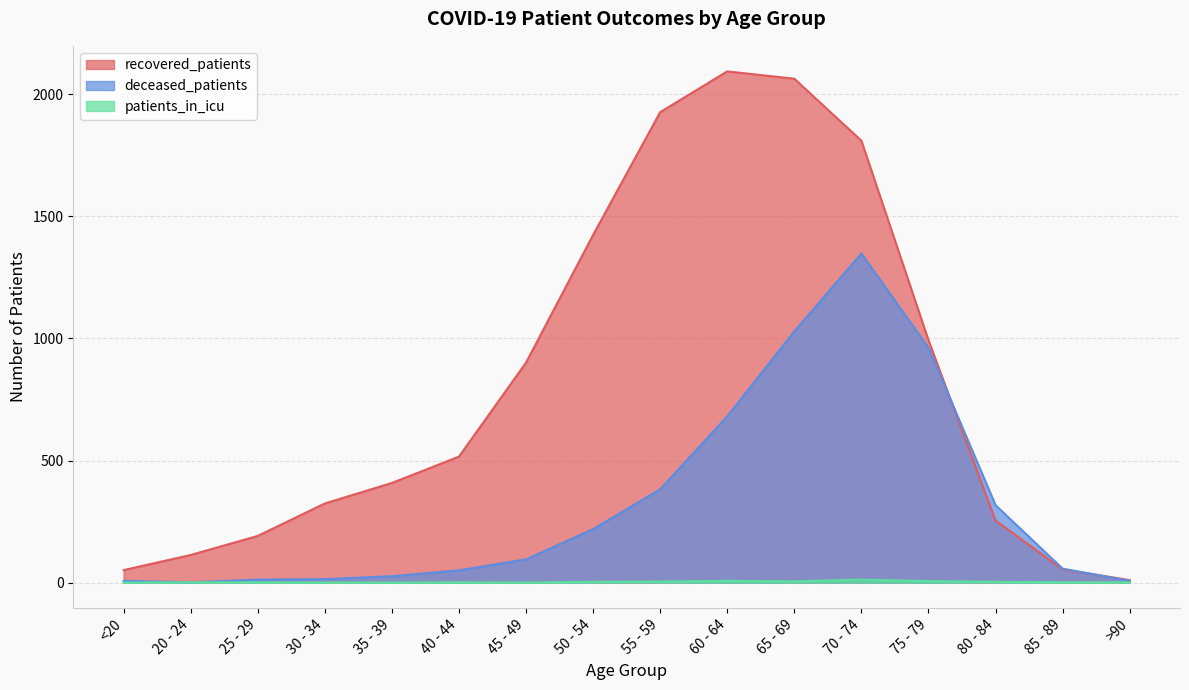

How many times do recovered_patients and deceased_patients cross each other?

2